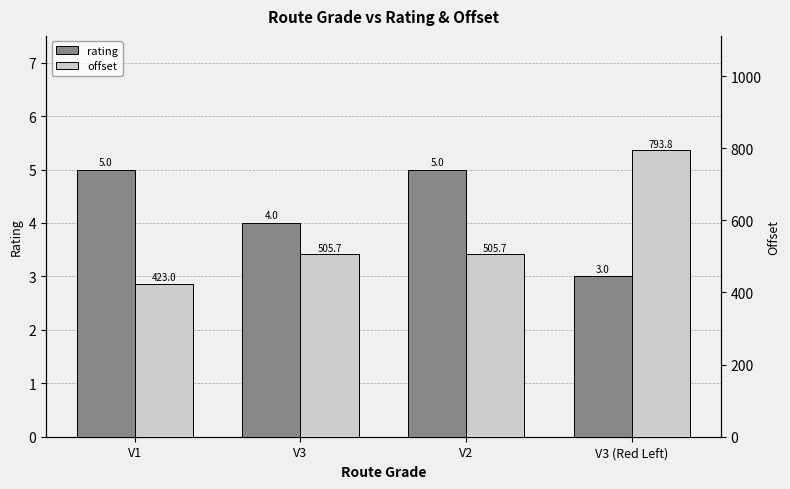

Count the number of data series in this chart.

2